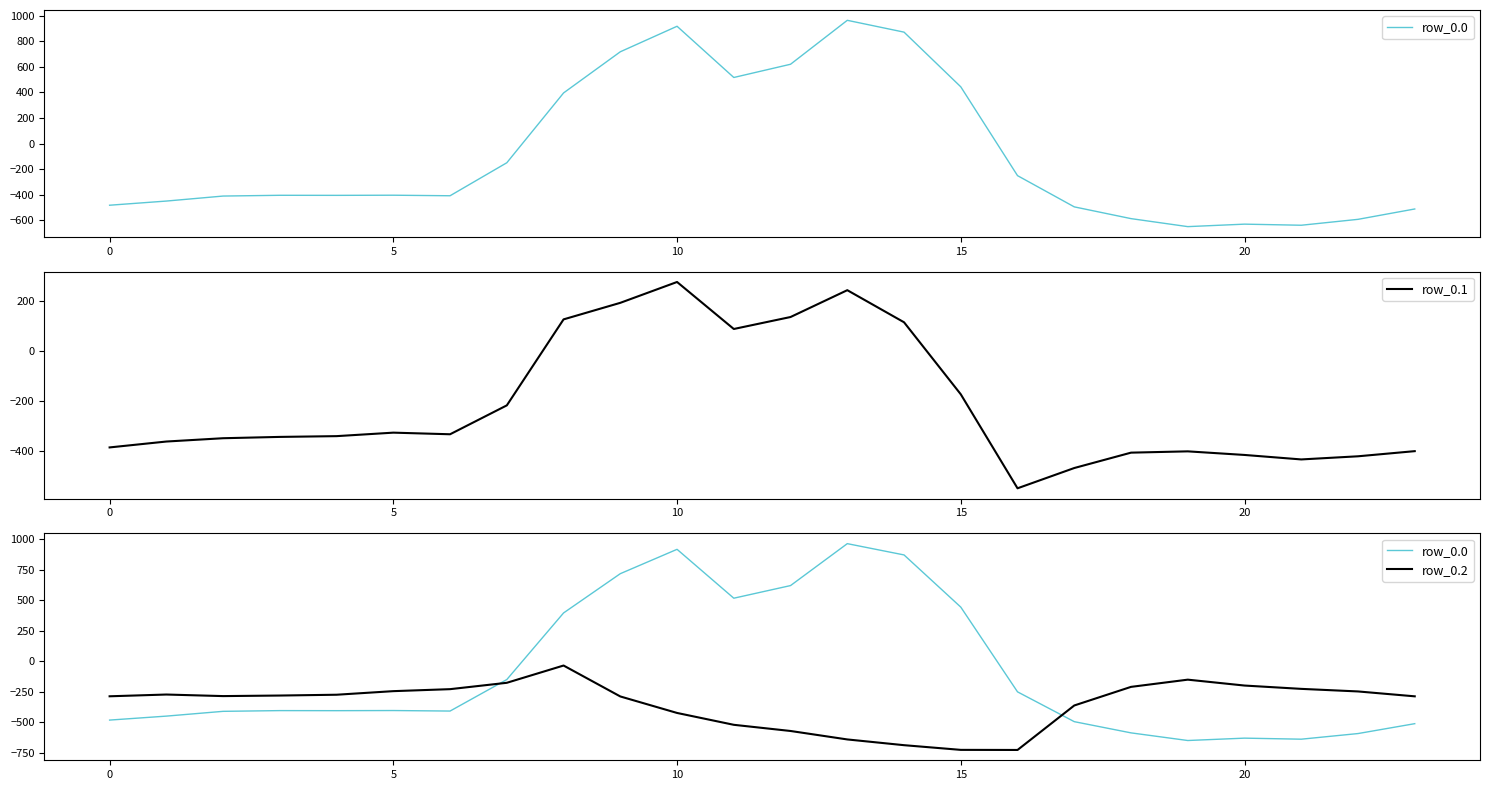

Which series changed the most between 15 and 23?

row_0.0